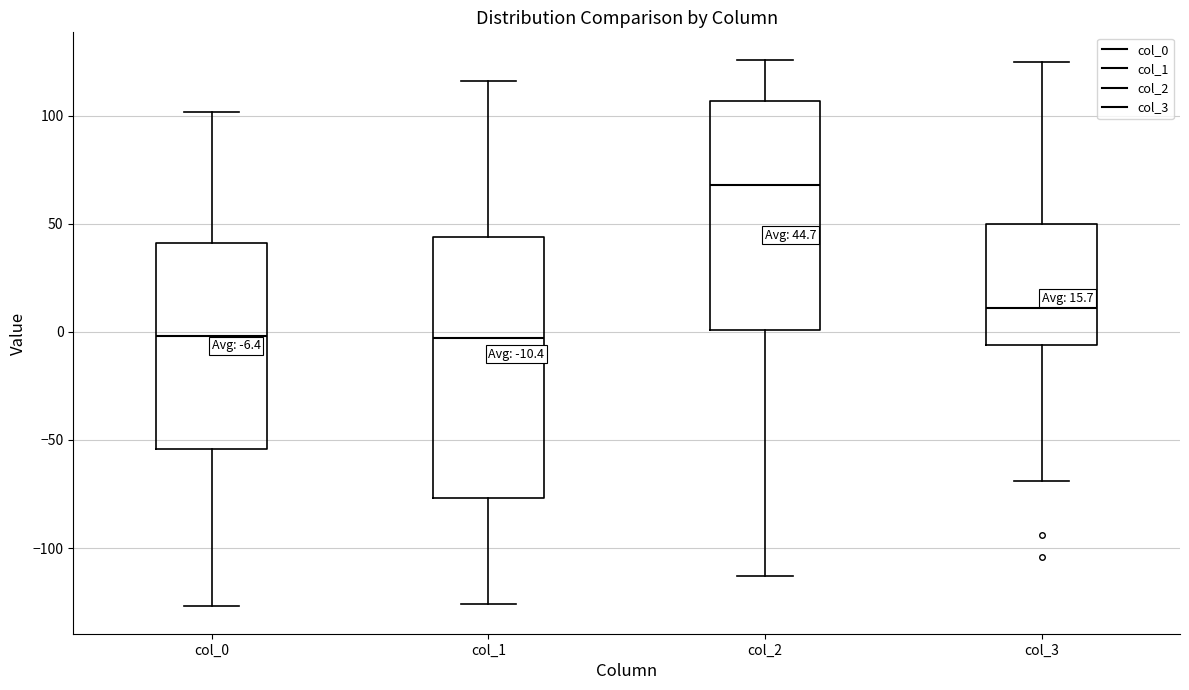

Which box has the highest median line?

col_2